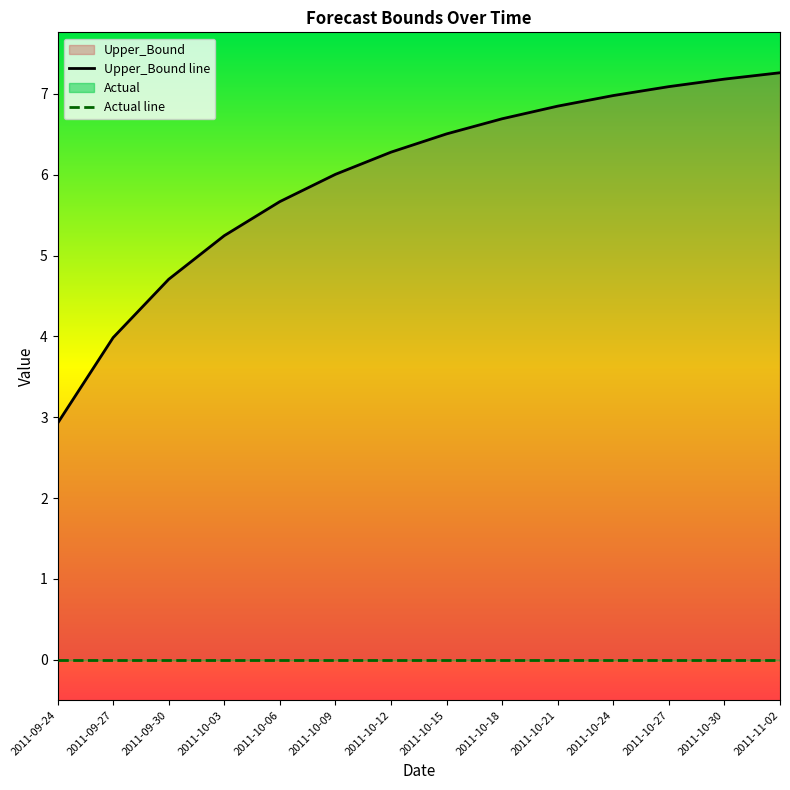

The value at 2011-10-12 is 1.3. True or false?

False